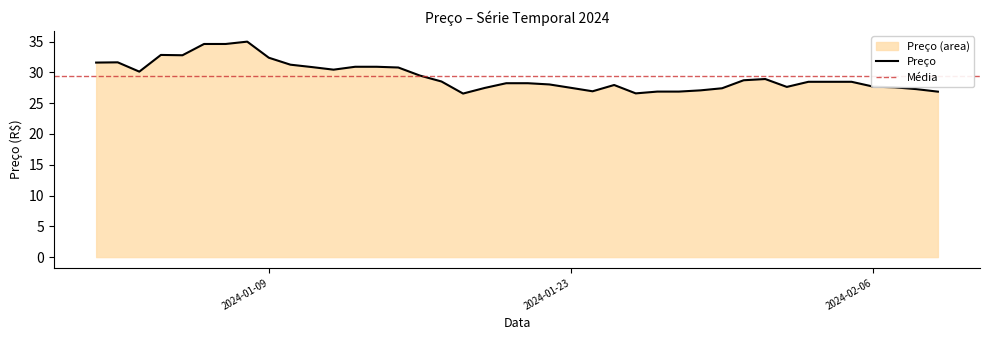

What is the minimum value shown in the chart?

26.6